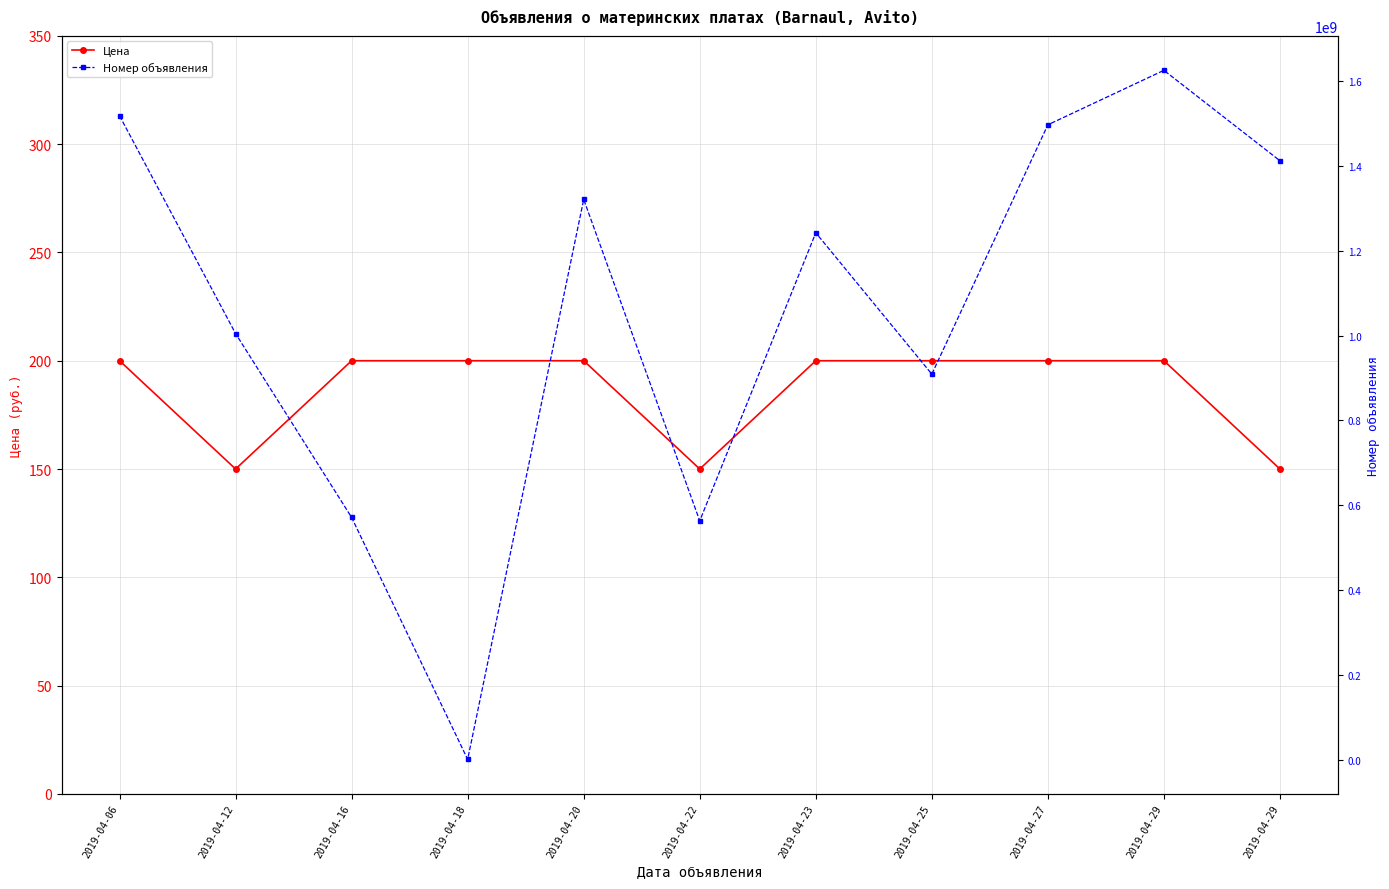

Which category has the lowest value across all series?

2019-04-12